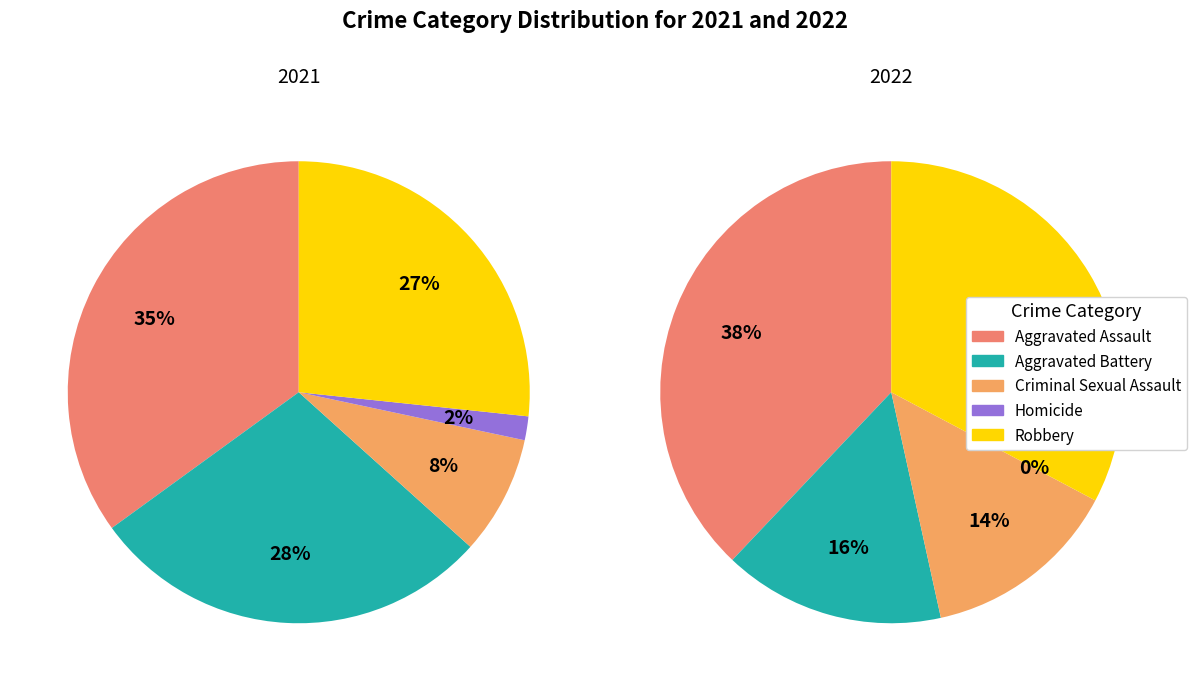

Combined, do values_2021 and 4 account for over 50%?

Yes